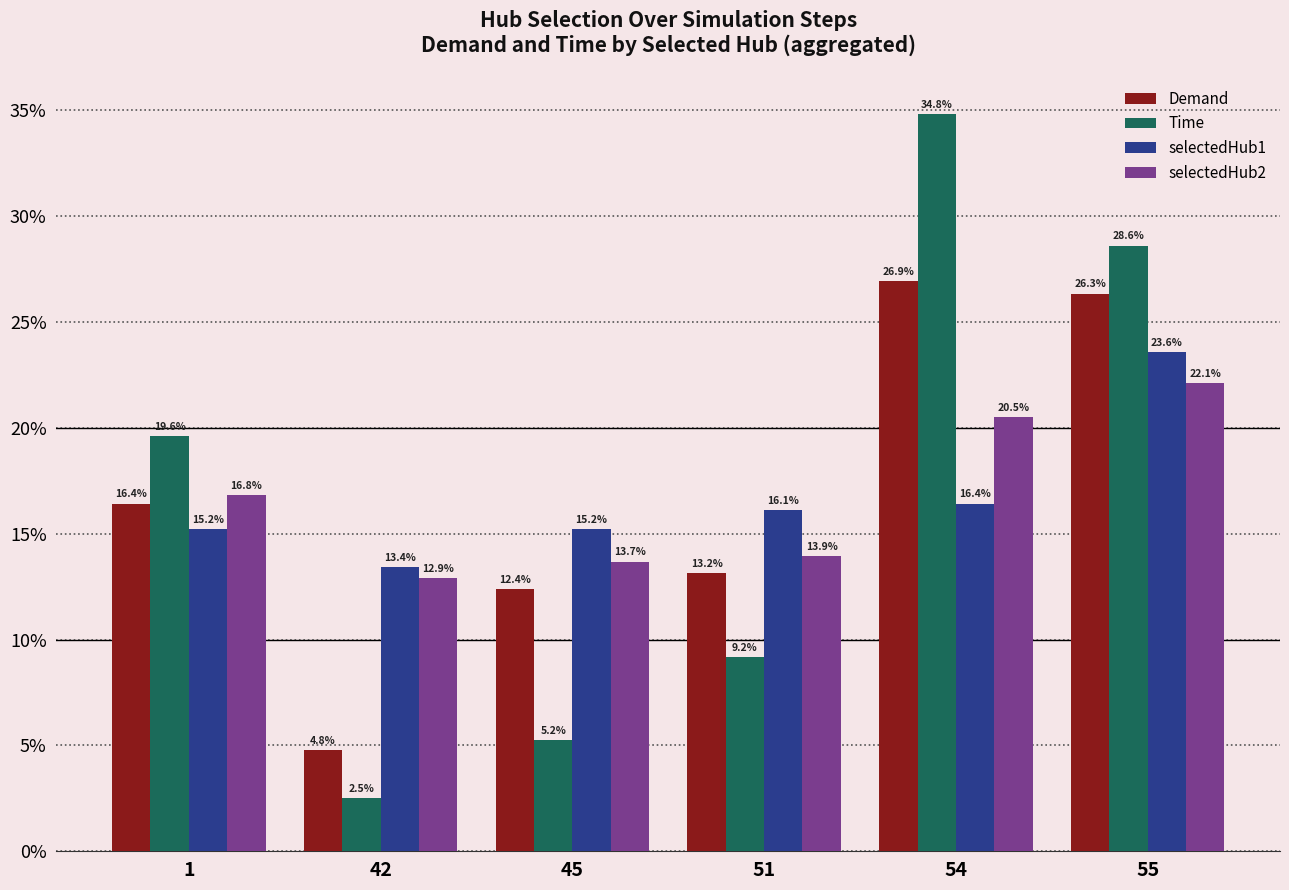

Which series has the widest spread of values?

Time